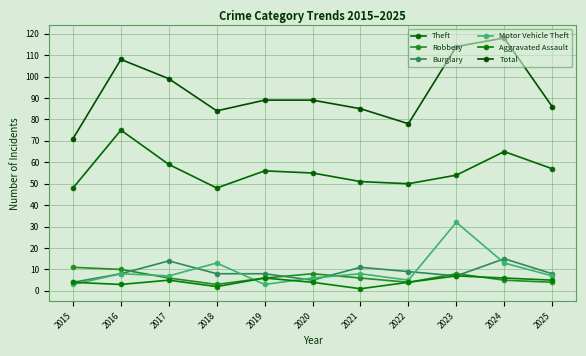

Is it true that Burglary equals 12 at 2019?

False